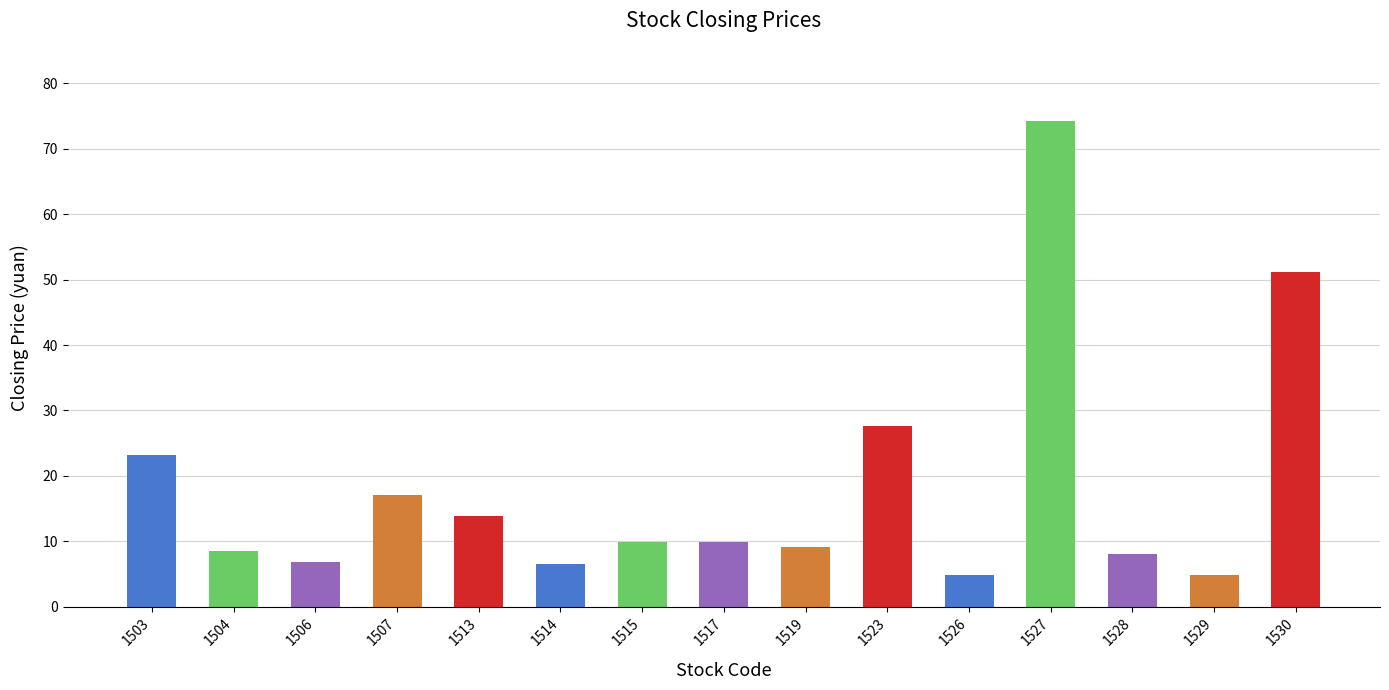

What is the value of the 4th bar from the left?

17.0